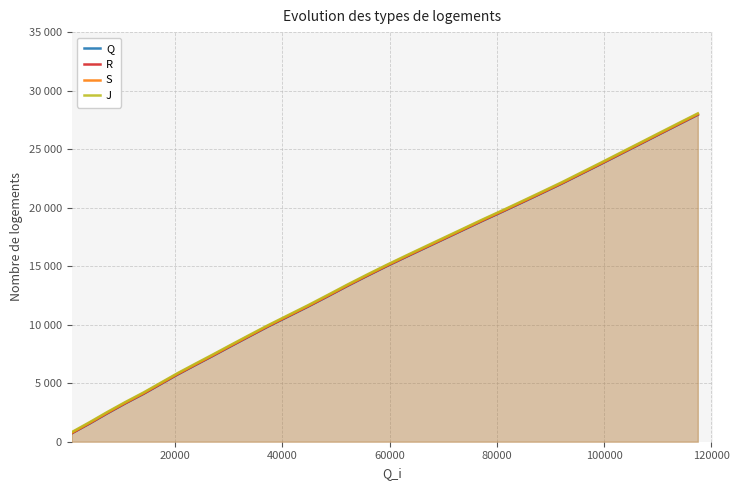

Does the chart display data point markers on the line(s)?

No